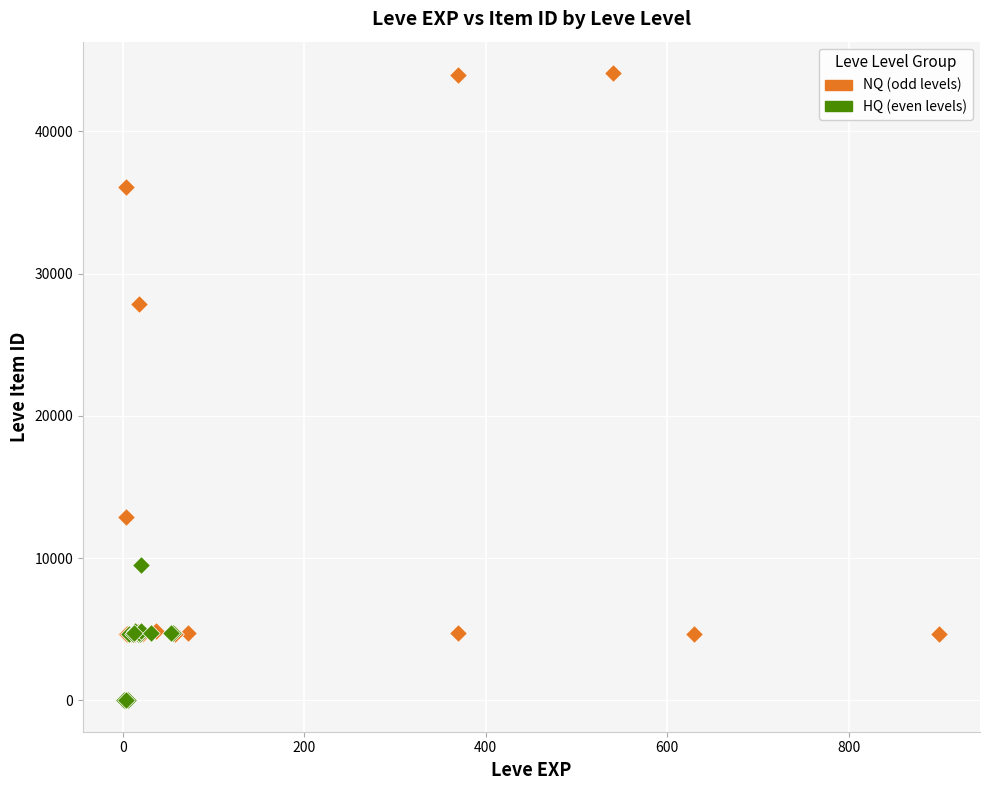

Which series has the widest spread of Y values?

NQ (odd levels)